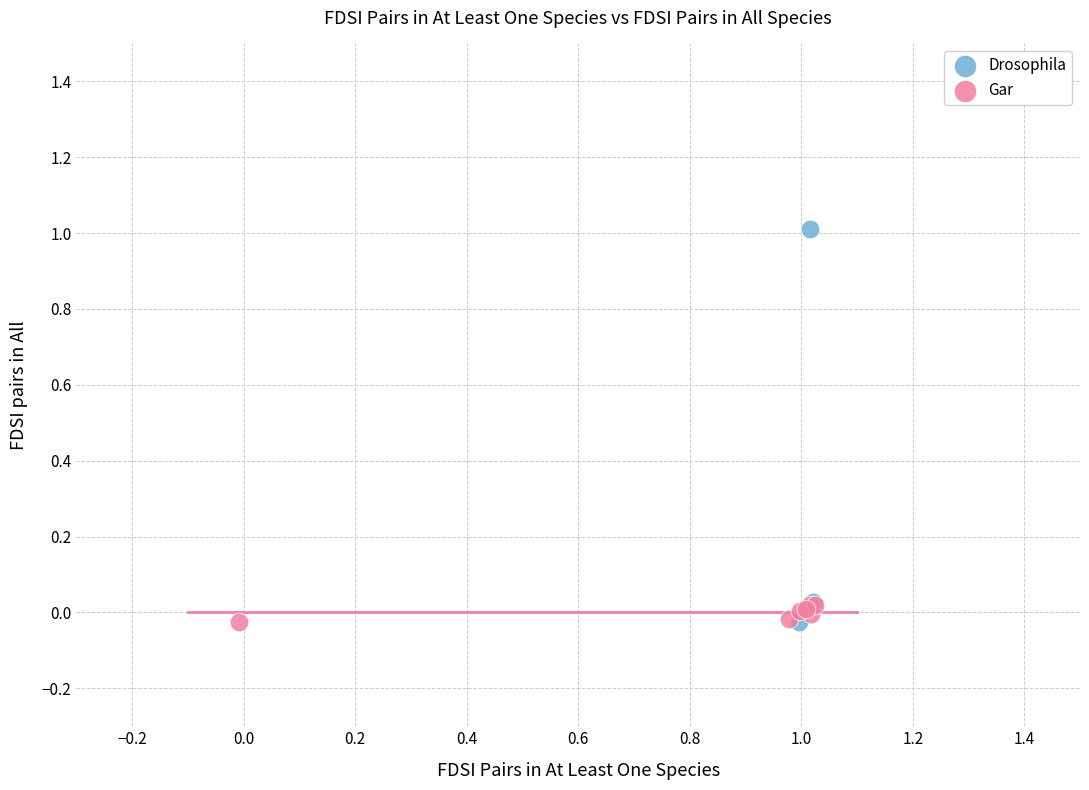

Which series reaches the maximum Y coordinate?

Drosophila